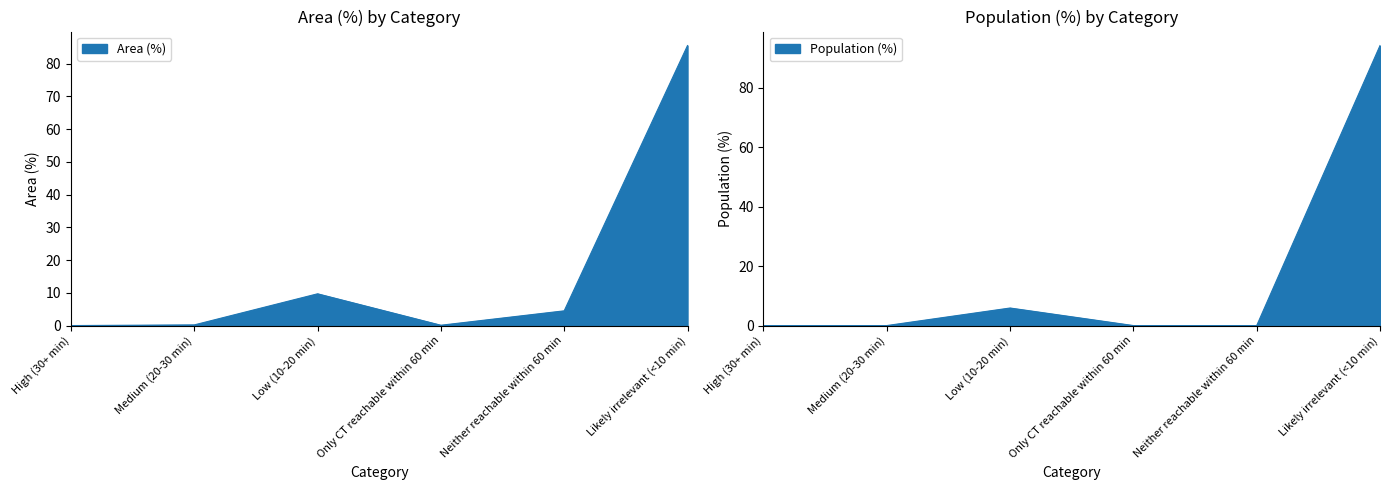

What is the label of the 1st point from the right?

Likely irrelevant (<10 min)